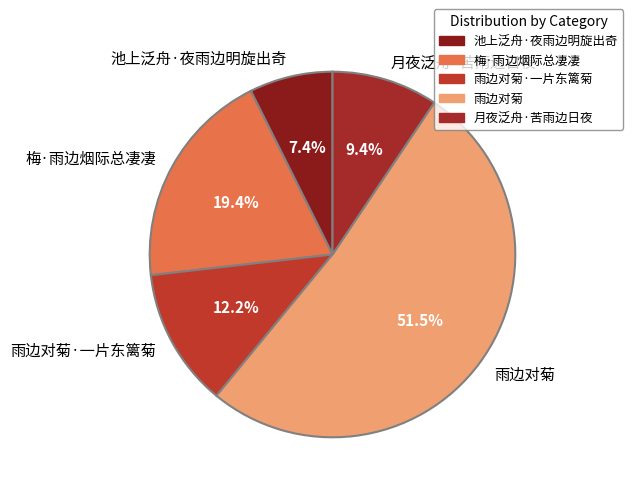

What portion of the pie excludes 池上泛舟·夜雨边明旋出奇?

92.6%